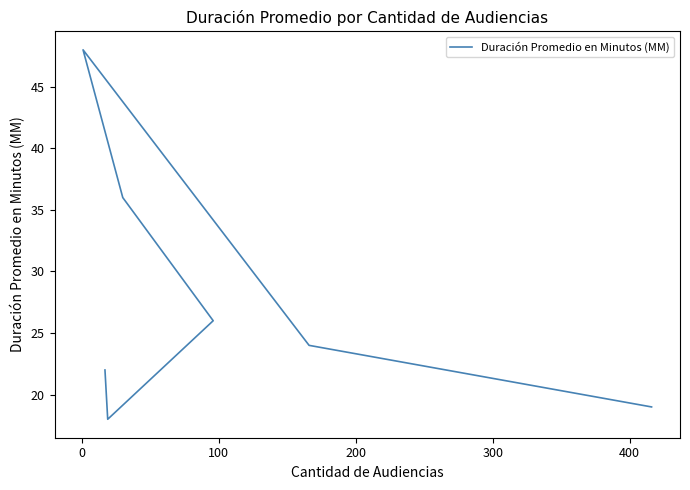

How many interior local peaks (higher than both neighbors) does the data have?

1